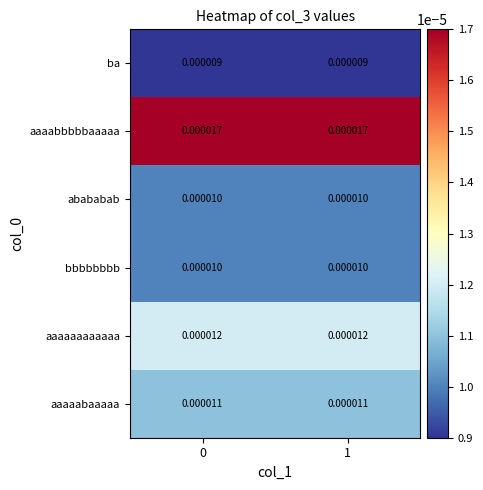

Is the value of aaaaabaaaaa at 0 greater than the value of aaaaaaaaaaaa at 0?

No